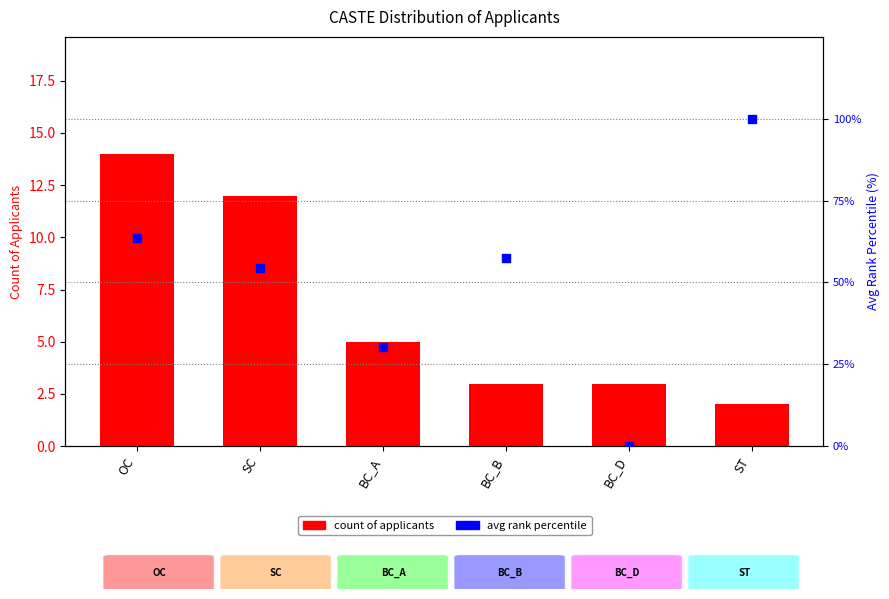

At how many categories does at least one series exceed 31?

4